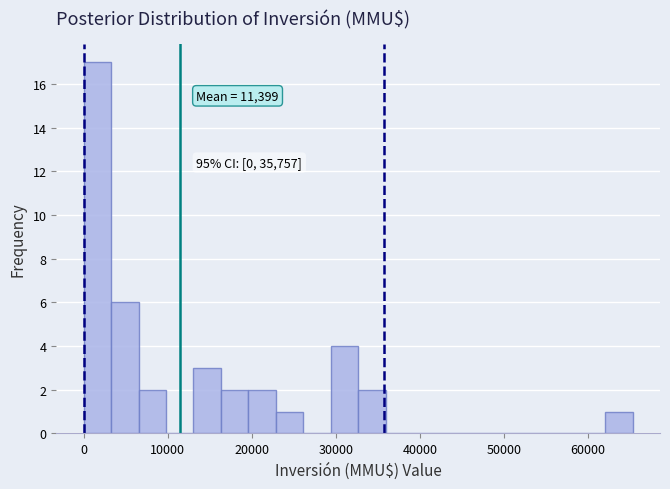

Around what value on the x-axis is the tallest bar? Give the approximate position of its centre, as read against the axis.

2000